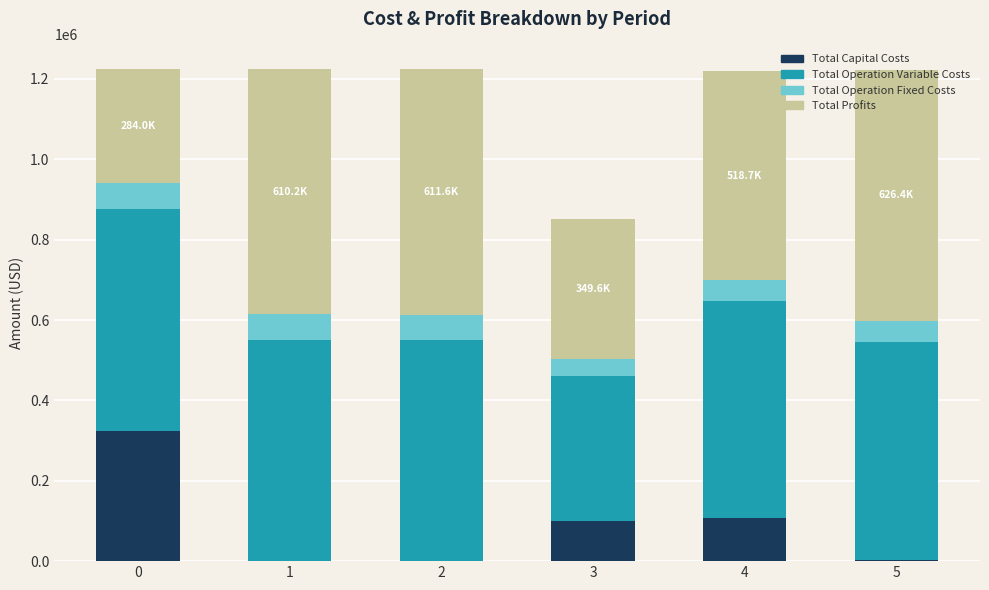

What are all the series names shown in the legend?

Total Capital Costs, Total Operation Variable Costs, Total Operation Fixed Costs, Total Profits